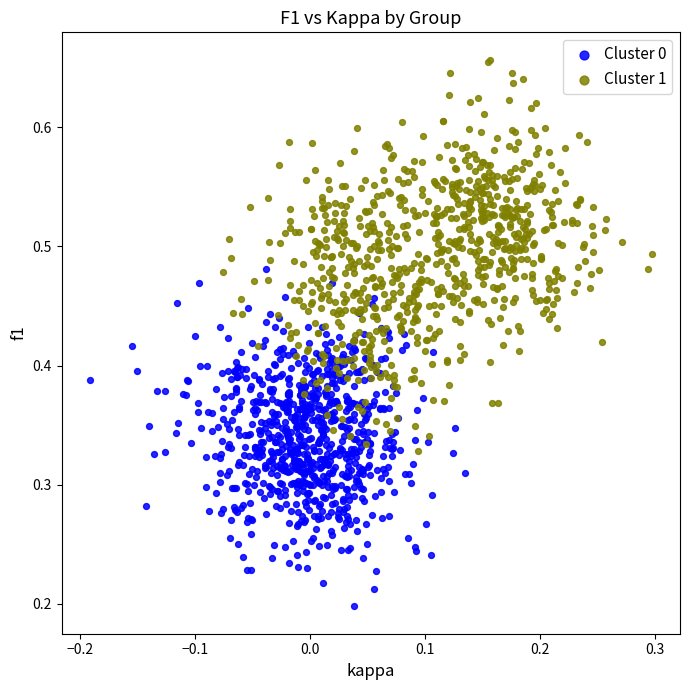

What are all the series names shown in the legend?

Cluster 0, Cluster 1